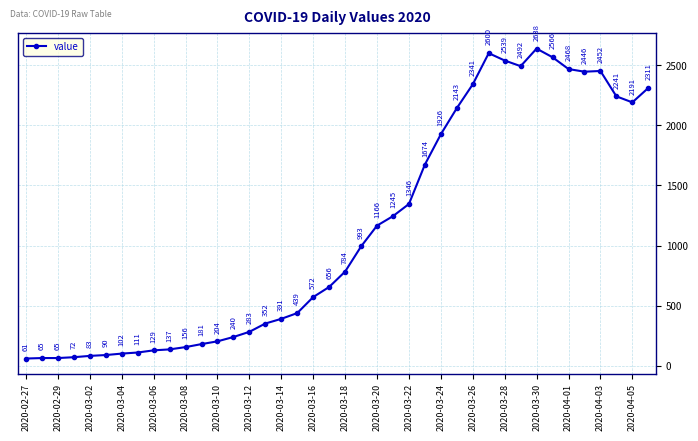

True or false: the data has more than 0 interior local peaks.

True